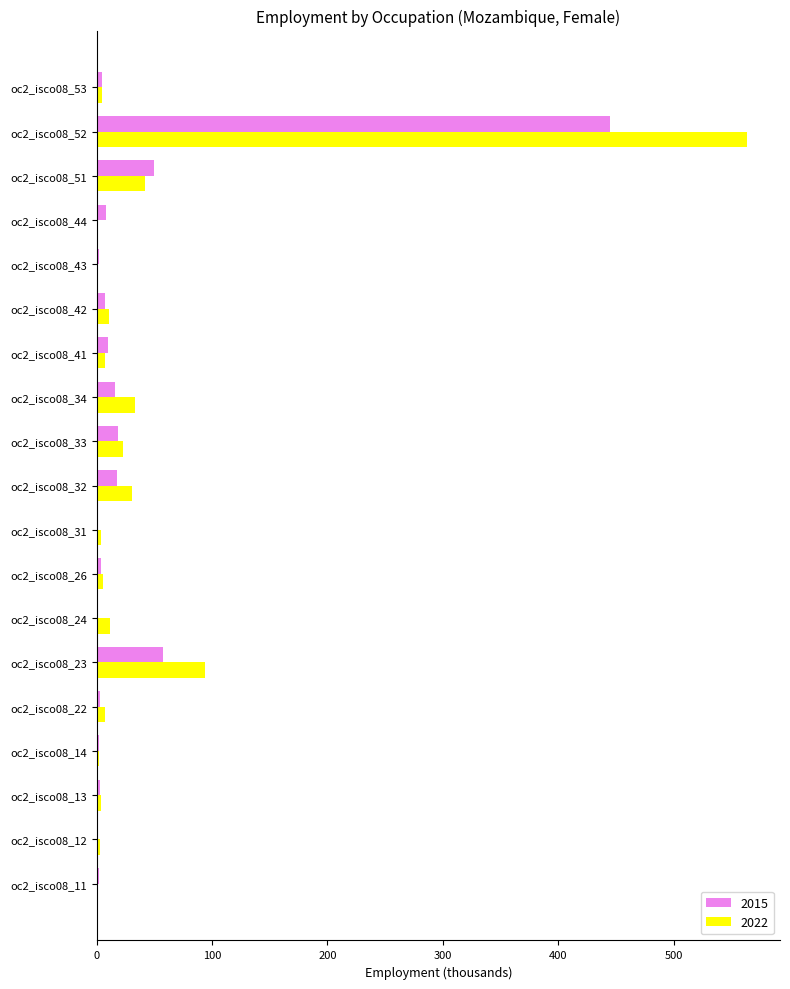

Which category has the highest value across all series?

oc2_isco08_52